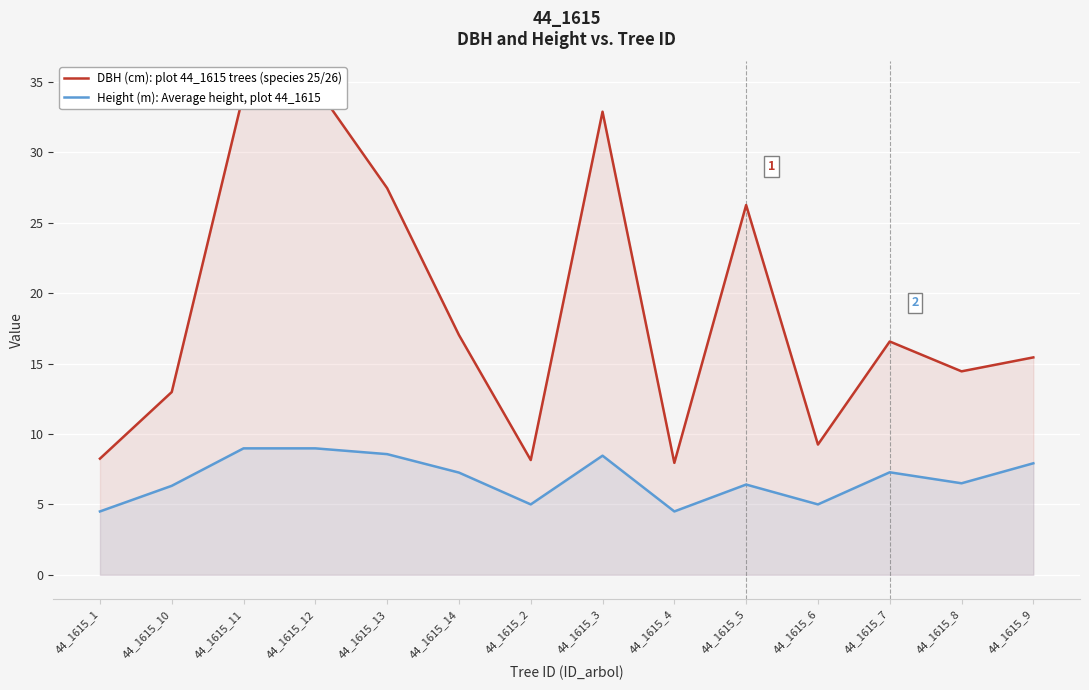

What is the sum of all DBH (cm): plot 44_1615 trees (species 25/26) values?

265.6